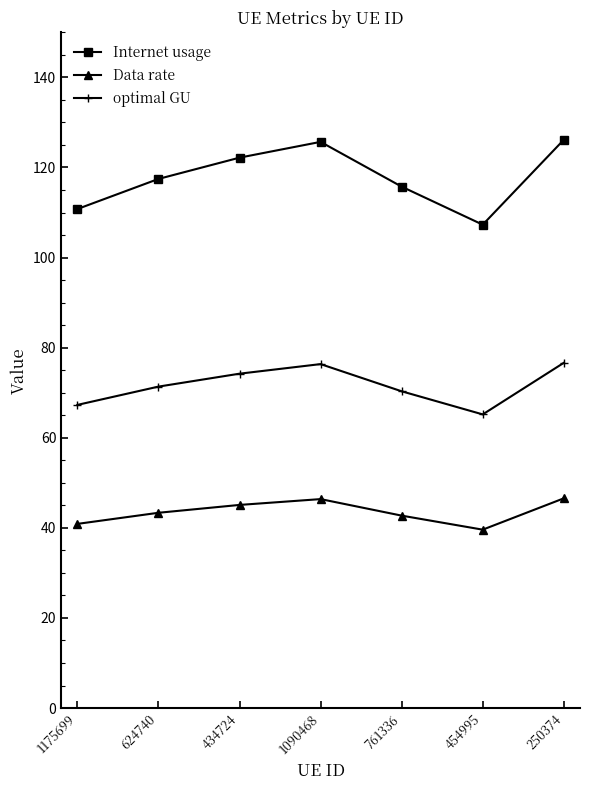

What is the lowest value of the Data rate series?

39.6